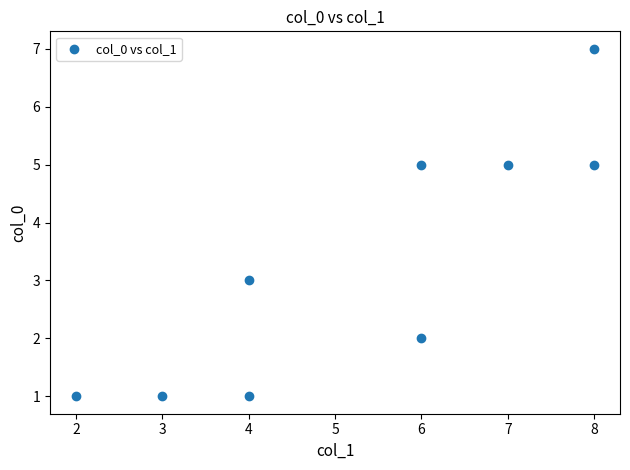

What is the range of Y values (max minus min)?

6